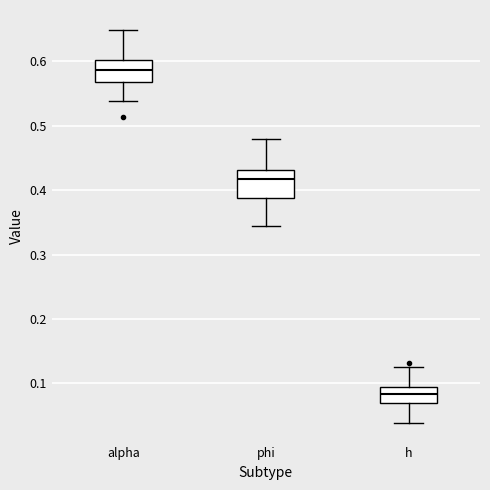

Reading left to right, read every box against the y-axis: the position of its median line, the range the box covers, and the ends of its whiskers. The values are not printed on the chart, so give them approximately, as read against the axis.

alpha: median 0.59, box 0.57 to 0.60, whiskers 0.54 to 0.65
phi: median 0.42, box 0.39 to 0.43, whiskers 0.34 to 0.48
h: median 0.08, box 0.07 to 0.09, whiskers 0.04 to 0.12